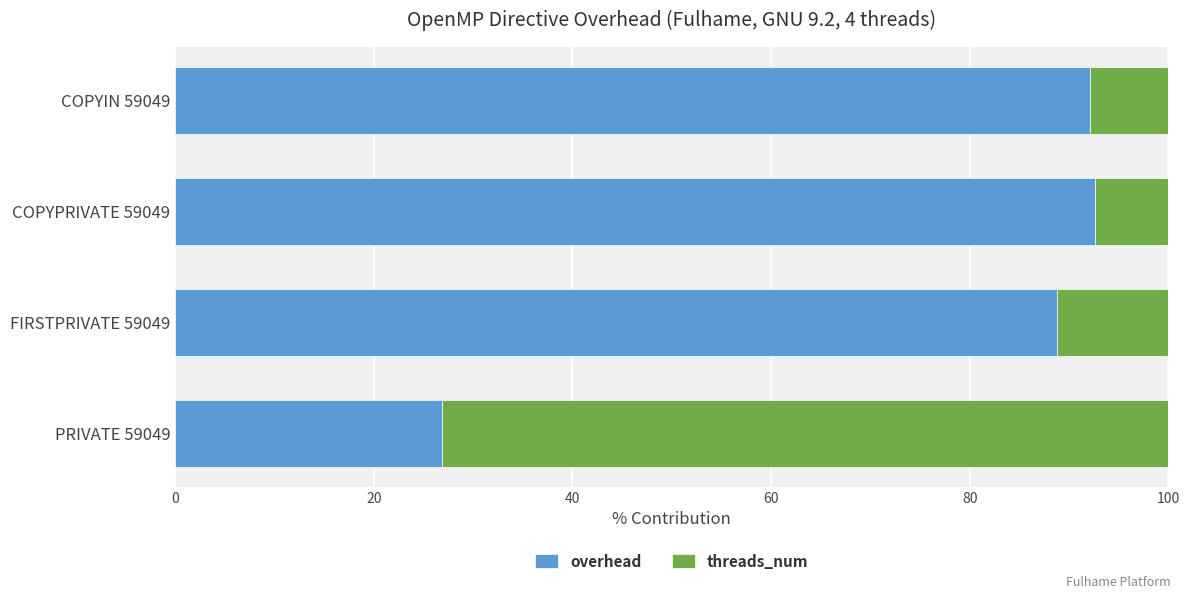

Where is overhead nearest to the value 59?

FIRSTPRIVATE 59049